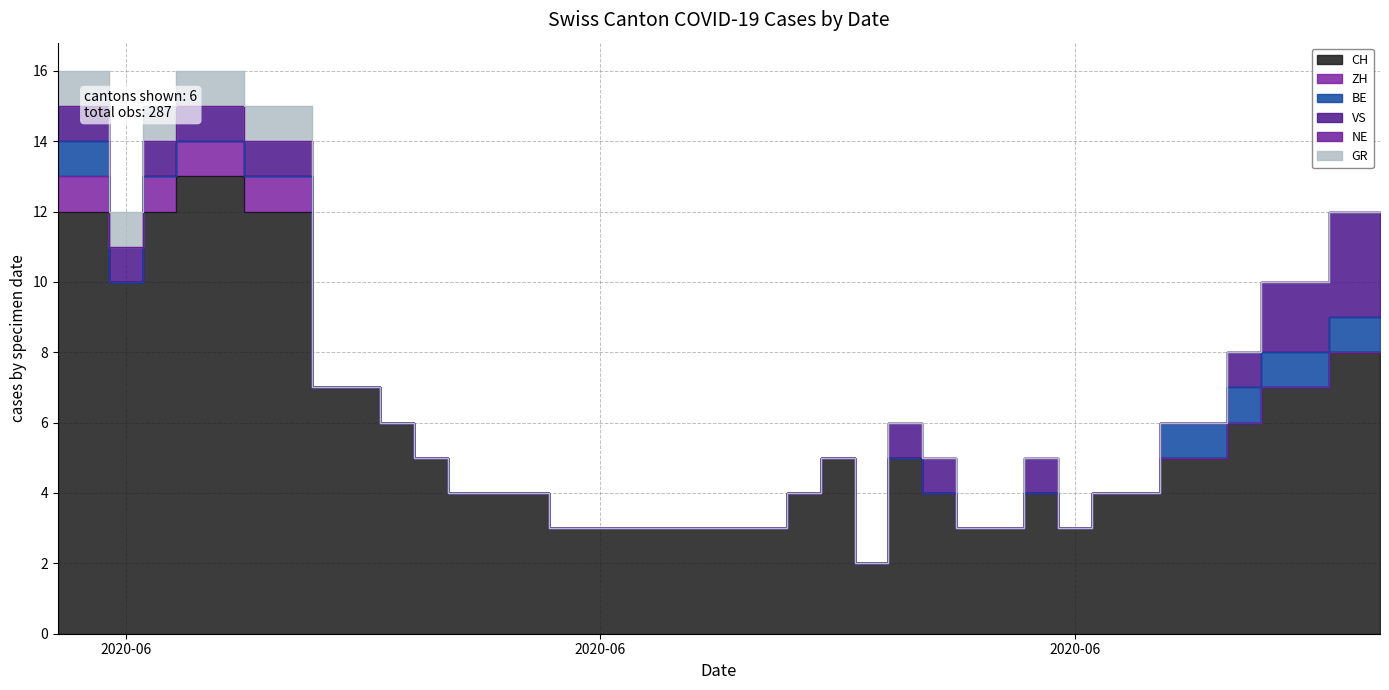

True or false: NE has a value of 0 at 2020-06-14.

True